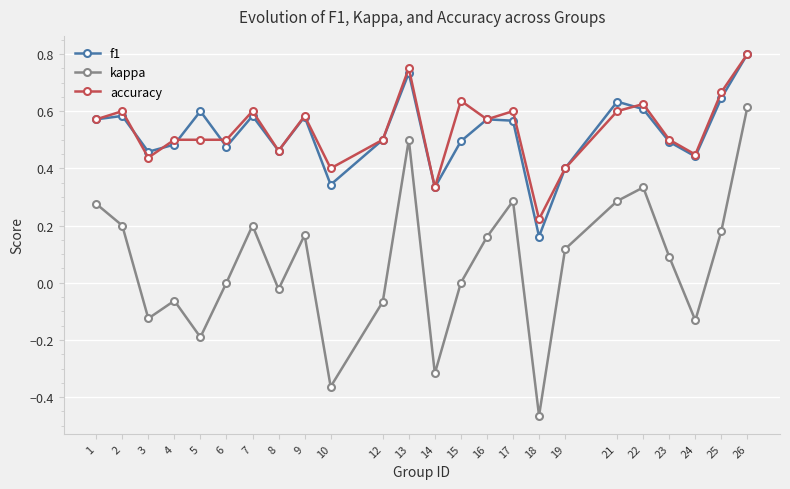

The value of f1 at 24 is 0.8. True or false?

False